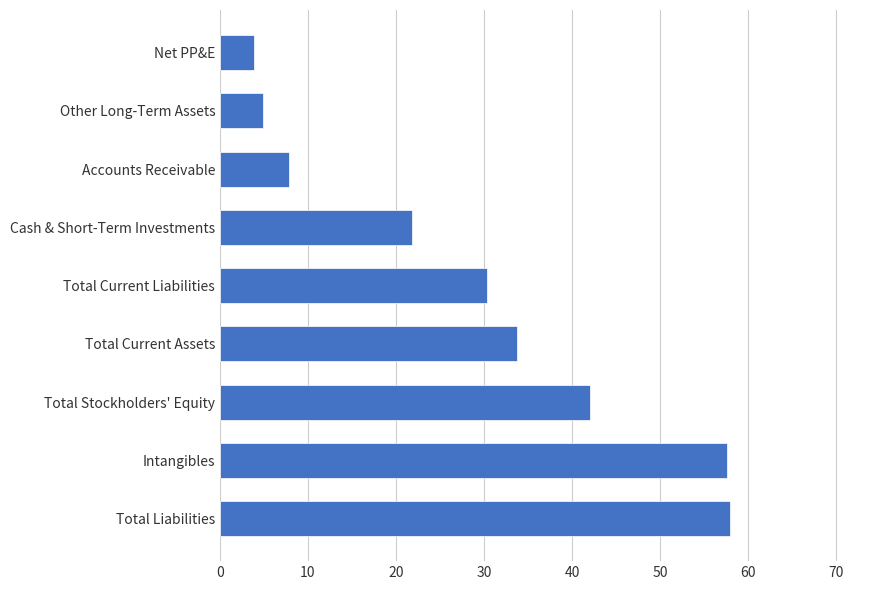

What is the average value?

28.9